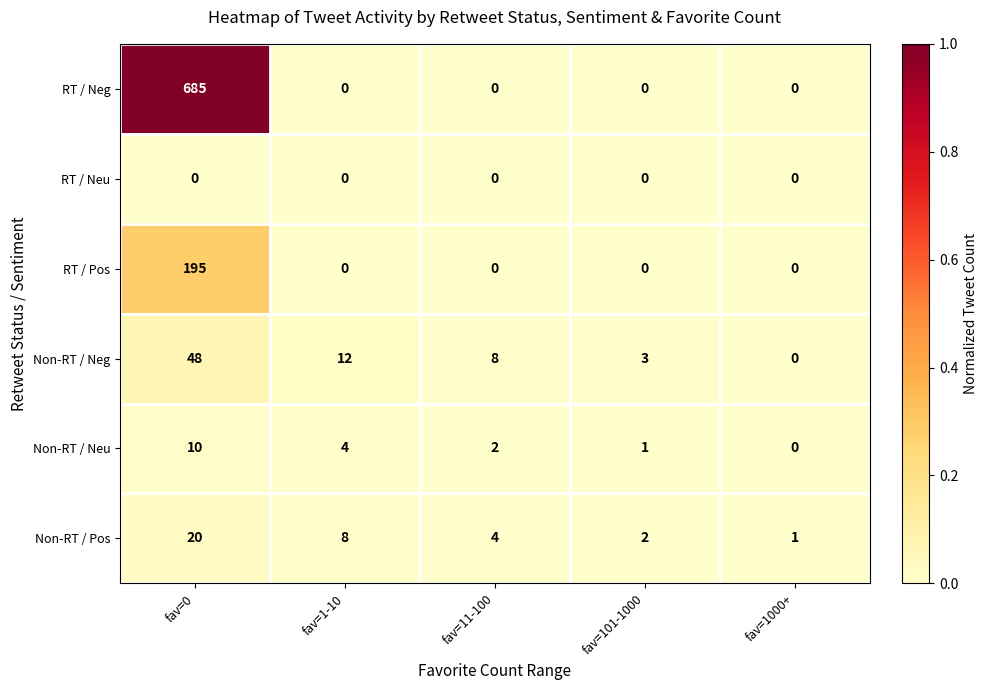

What is the spread (max minus min) of values at fav=101-1000?

3